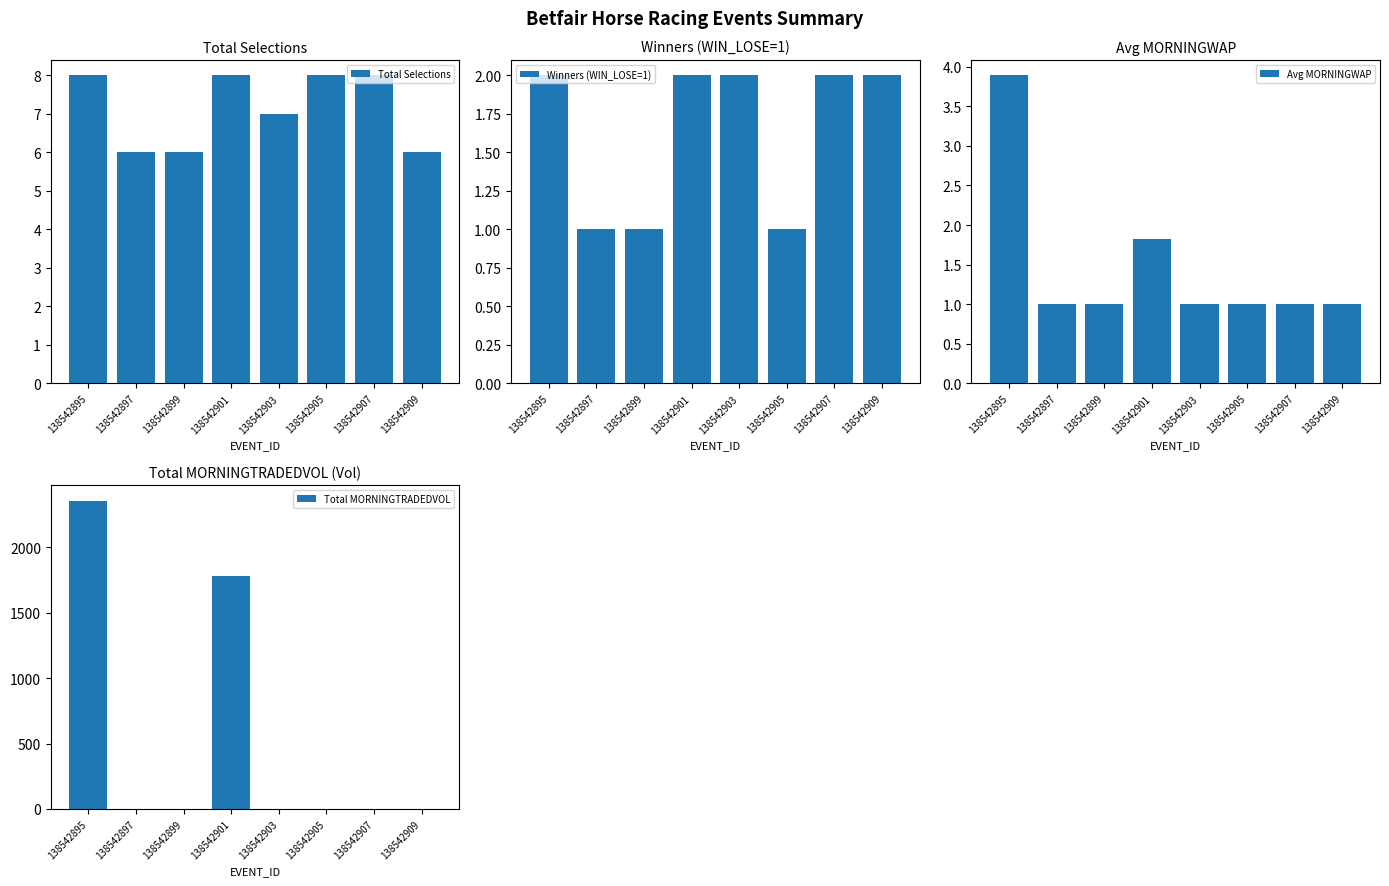

Is the value of Total MORNINGTRADEDVOL at 138542907 greater than the value of Avg MORNINGWAP at 138542899?

No